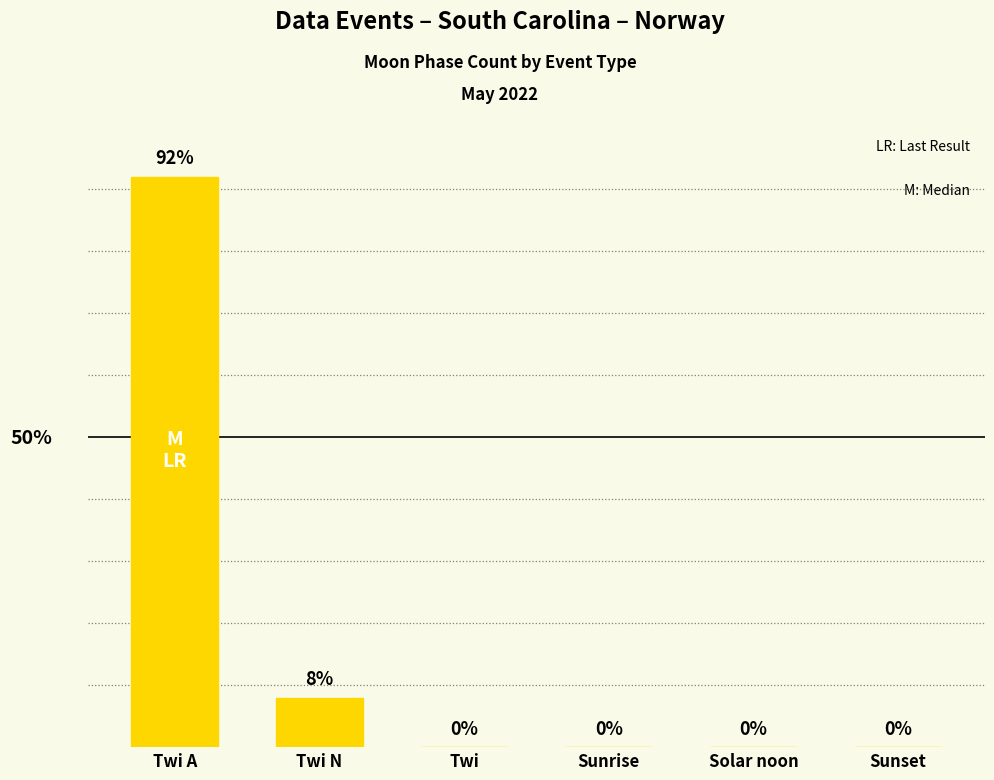

Which has a higher value, Sunset or Twi A?

Twi A